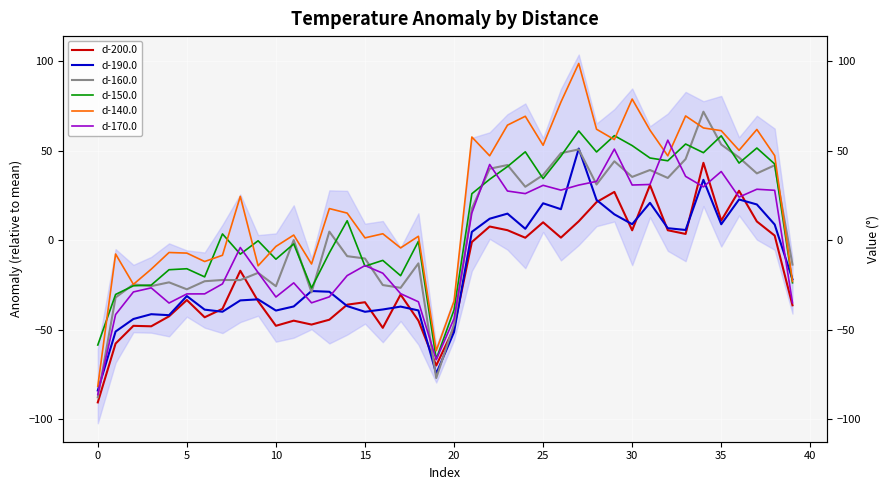

At which label does d-140.0 reach its peak?

27